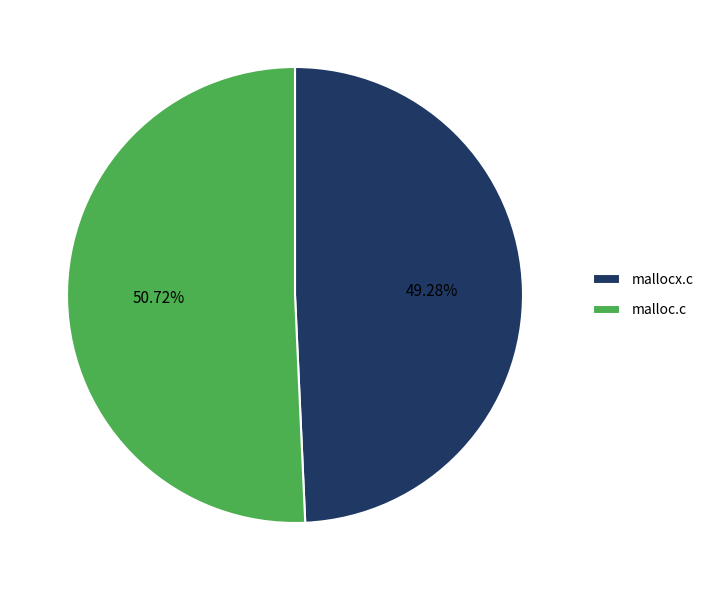

Which has a higher value, mallocx.c or malloc.c?

malloc.c